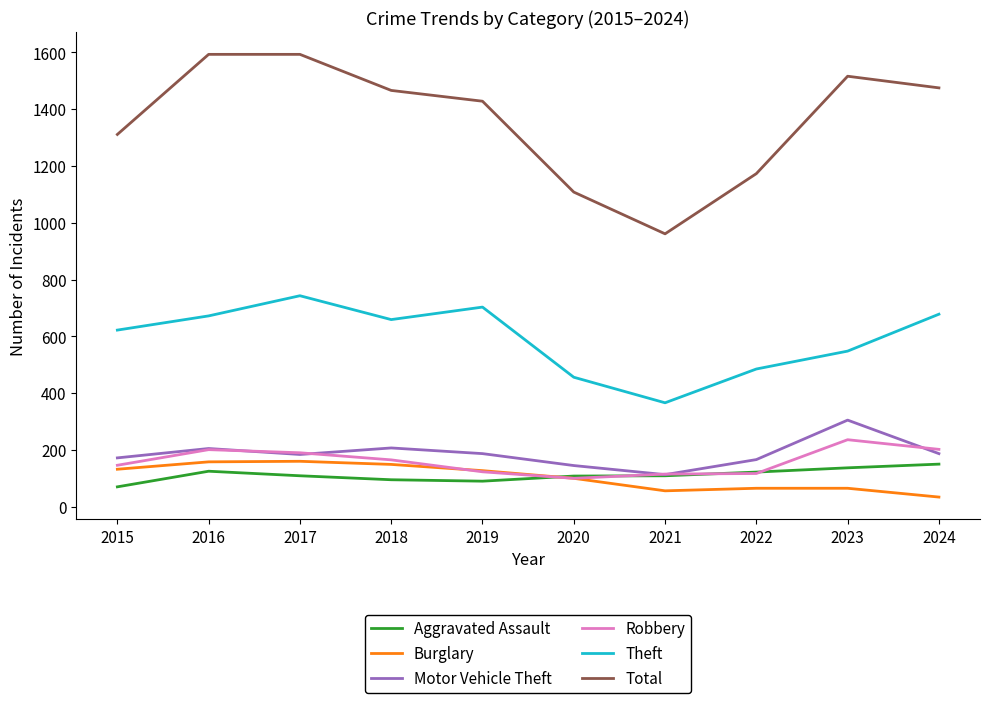

True or false: Total has more than 0 points higher than both neighbors.

True